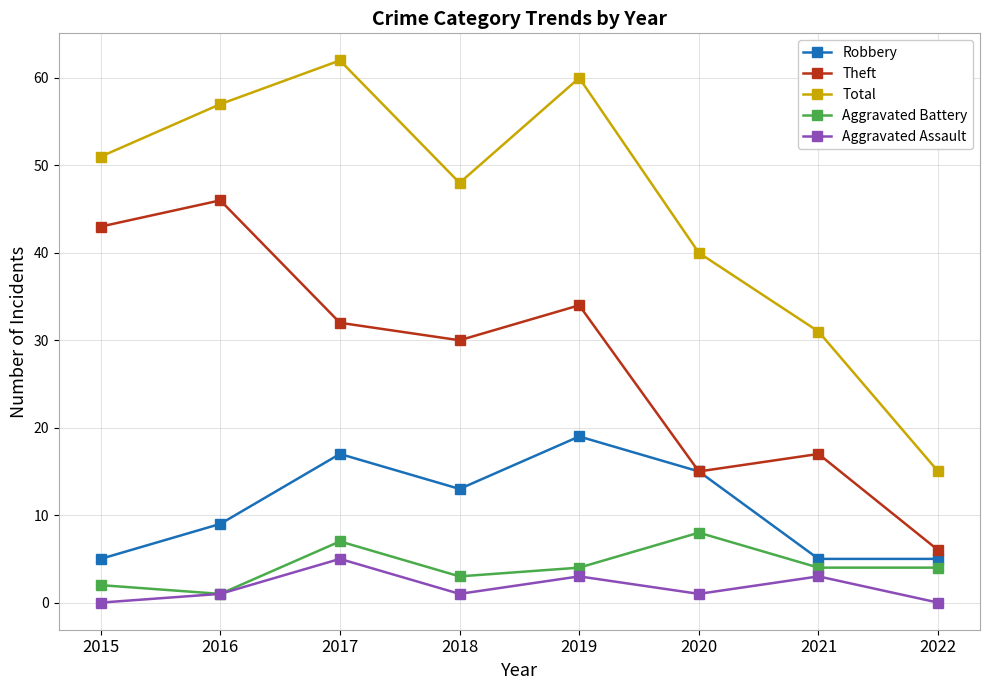

What is the sum of all Aggravated Battery values?

33